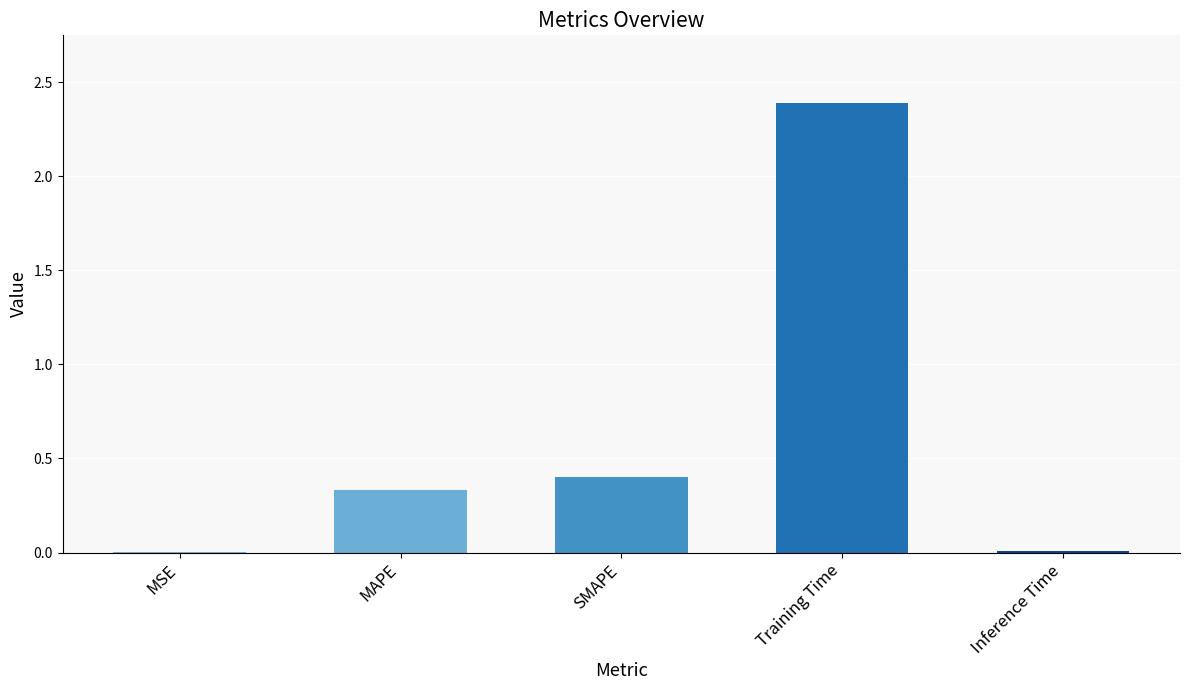

What is the greatest value displayed?

2.4